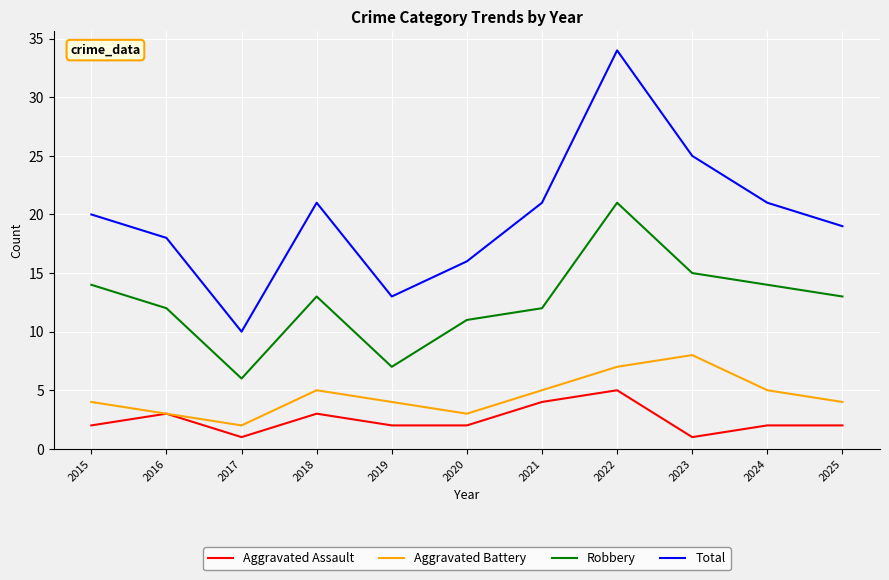

True or false: Aggravated Battery and Total cross at least once.

False